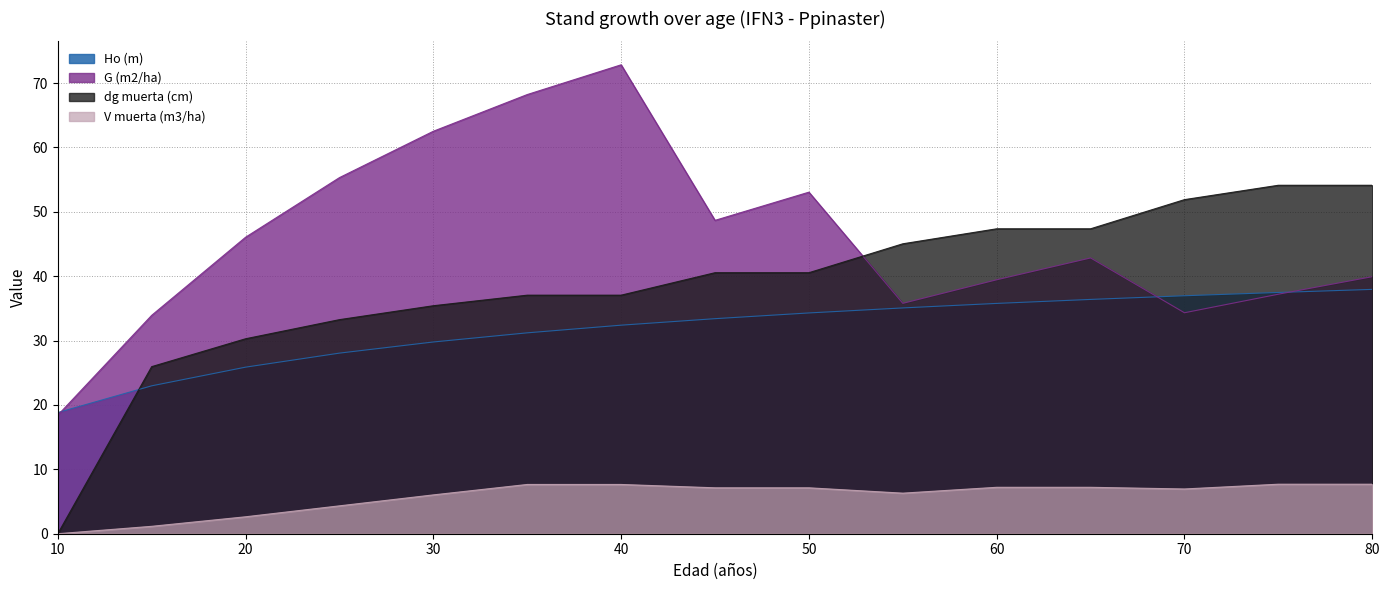

The G (m2/ha) series shows 17.8 at 65. True or false?

False